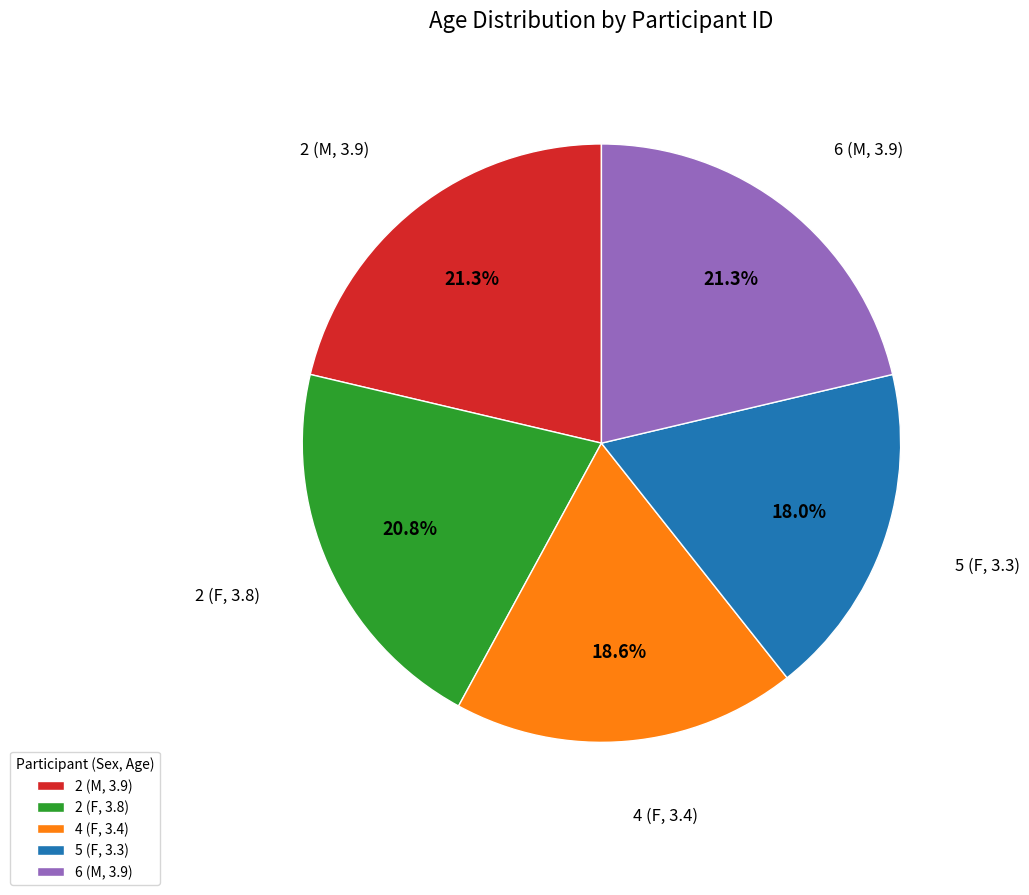

How many segments does this pie chart have?

5